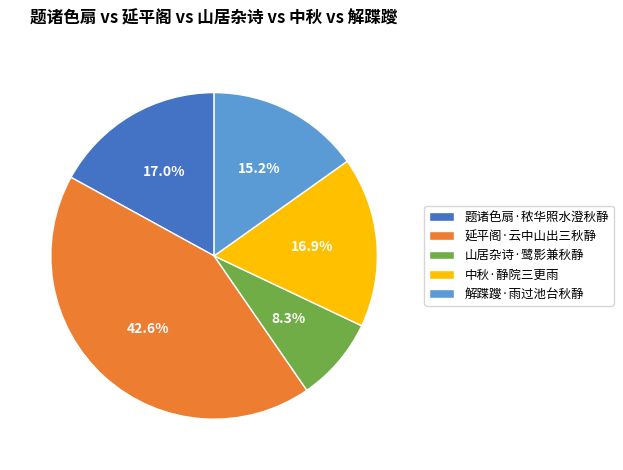

Do 题诸色扇·秾华照水澄秋静 and 中秋·静院三更雨 together represent more than half of the pie?

No